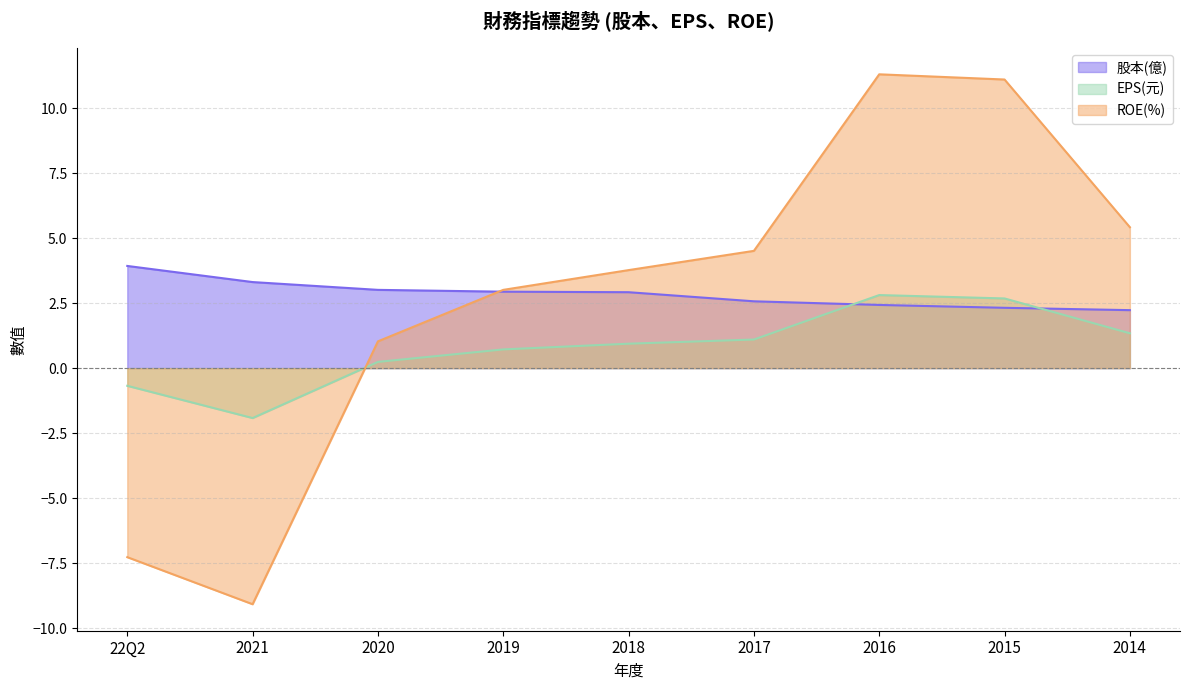

At which label is ROE(%) closest to 1?

2020